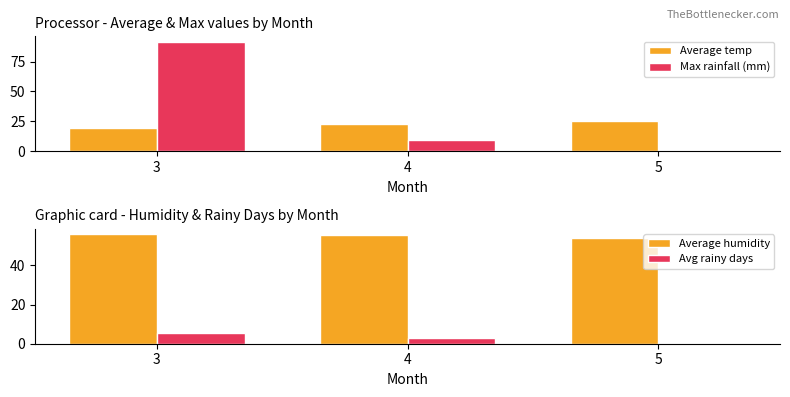

Count the Average humidity values in the range 54 to 55.

1